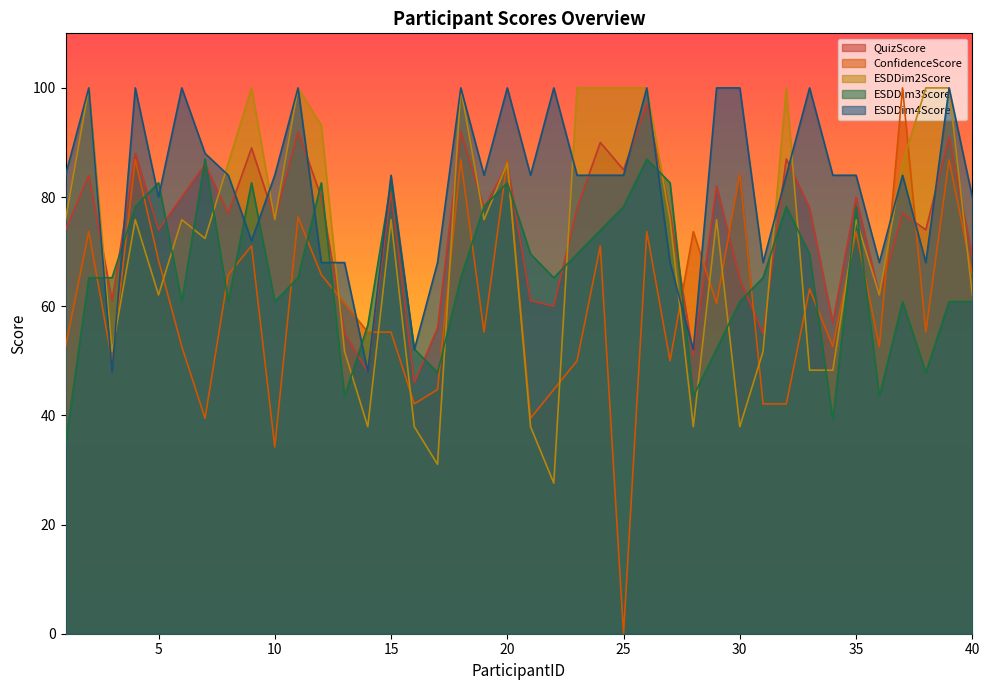

Rank the series by their maximum value, from highest to lowest.

ConfidenceScore, ESDDim2Score, ESDDim4Score, QuizScore, ESDDim3Score